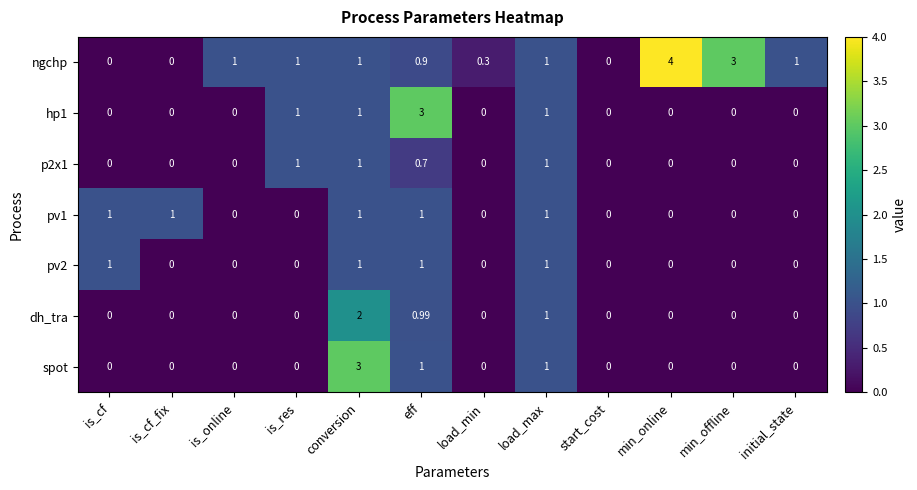

Which series has the largest range (max minus min)?

ngchp